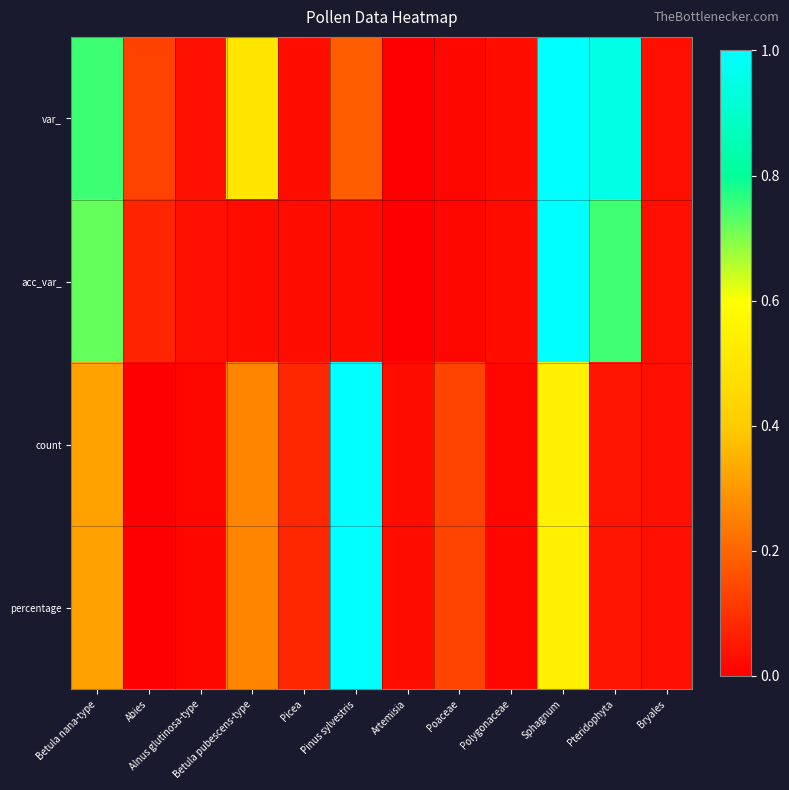

What is the total value across all series at Abies?

0.2